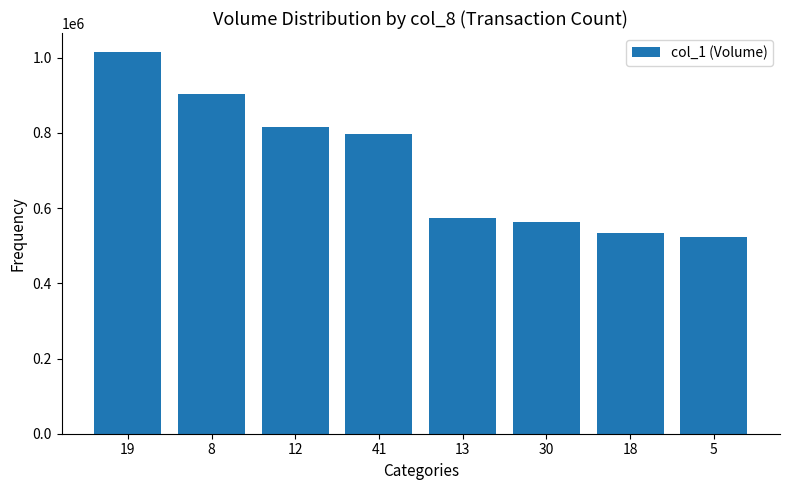

What is the ratio of the value at 8 to the value at 19?

0.9